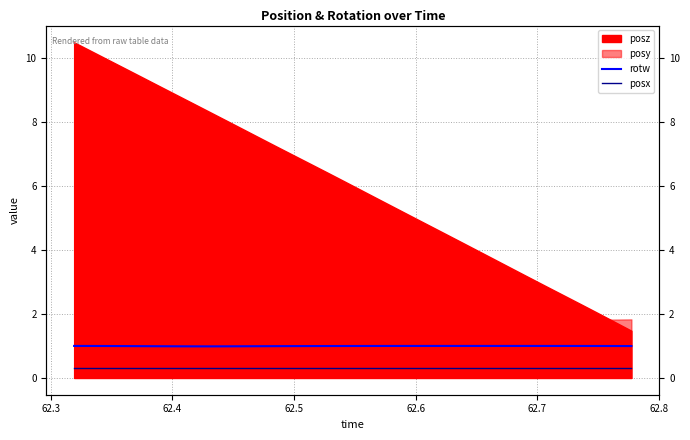

What is the highest value of the posx series?

0.3